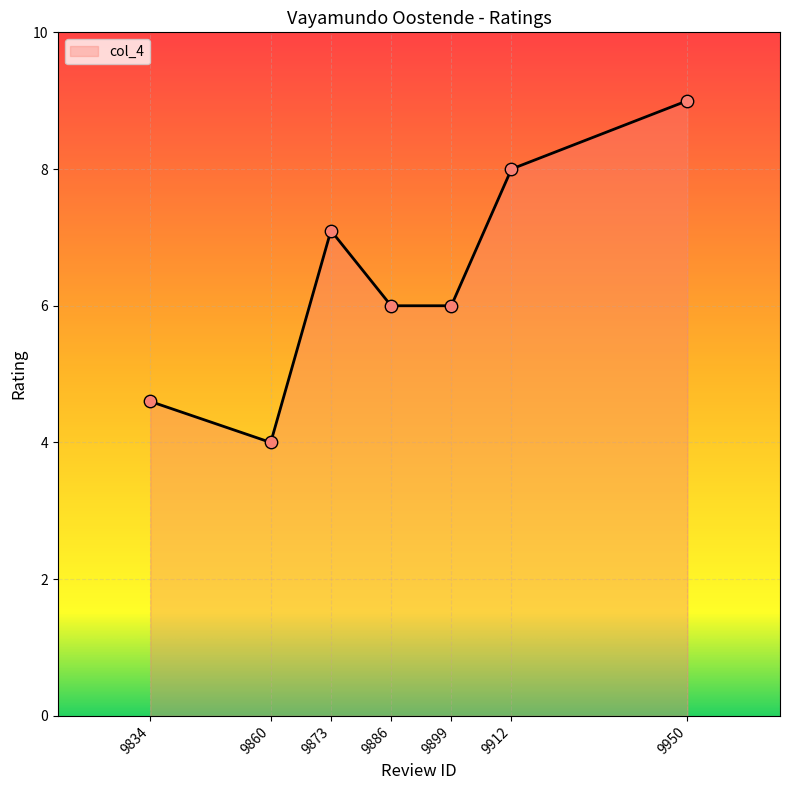

Approximately how many times larger is the value at 9834 compared to 9912?

0.6